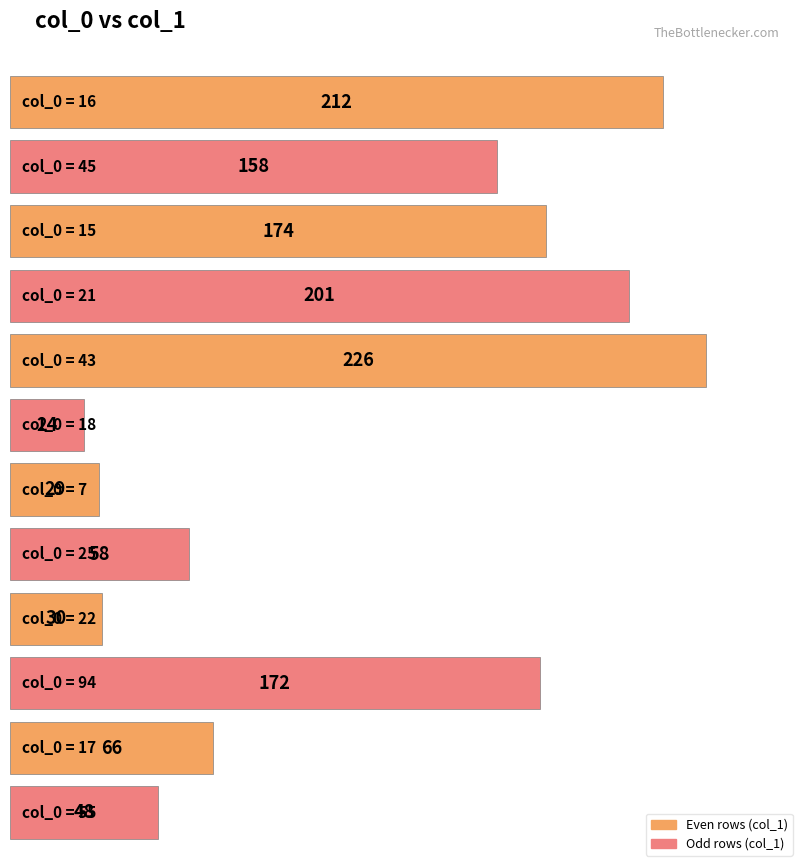

Rank the categories by value from highest to lowest.

43, 16, 21, 15, 94, 45, 17, 25, 55, 22, 7, 18